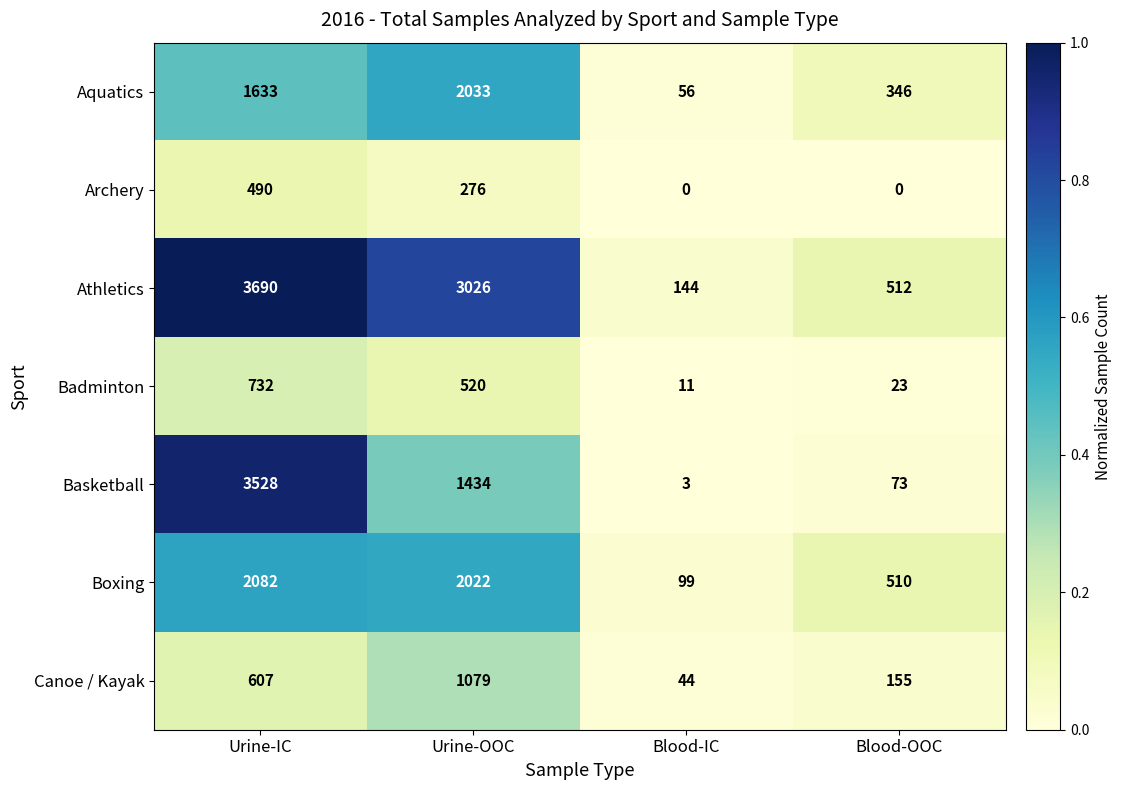

Which series has the widest spread of values?

Athletics